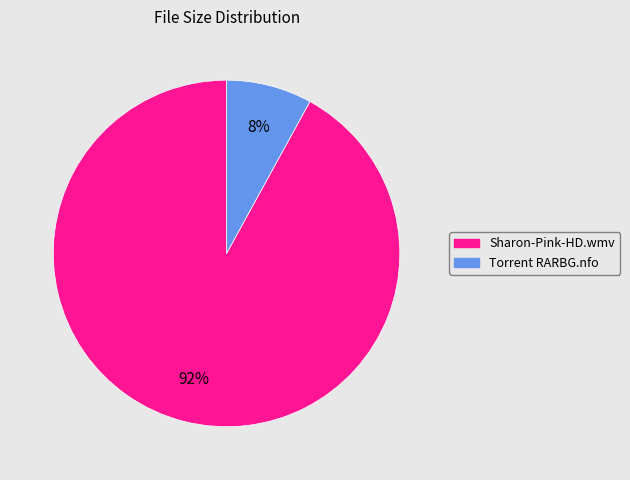

Which slice is the smallest?

Torrent RARBG.nfo